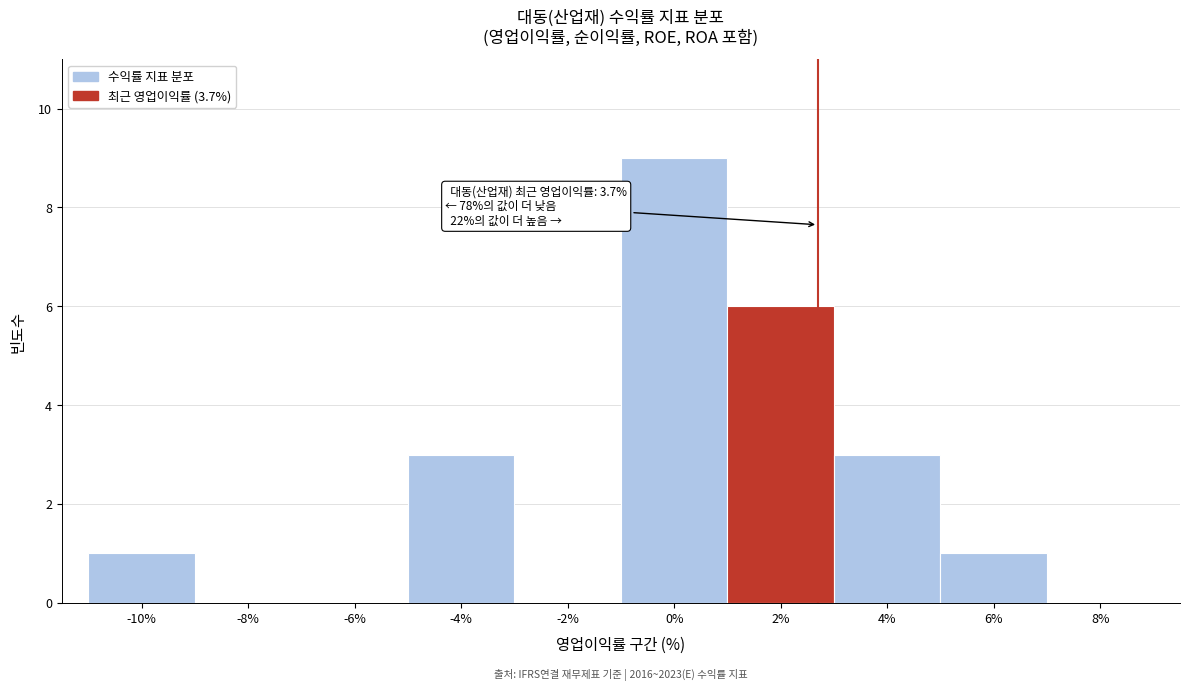

Reading left to right, what are all the values shown in this chart?

-10%=1	-8%=0	-6%=0	-4%=3	-2%=0	0%=9	2%=6	4%=3	6%=1	8%=0